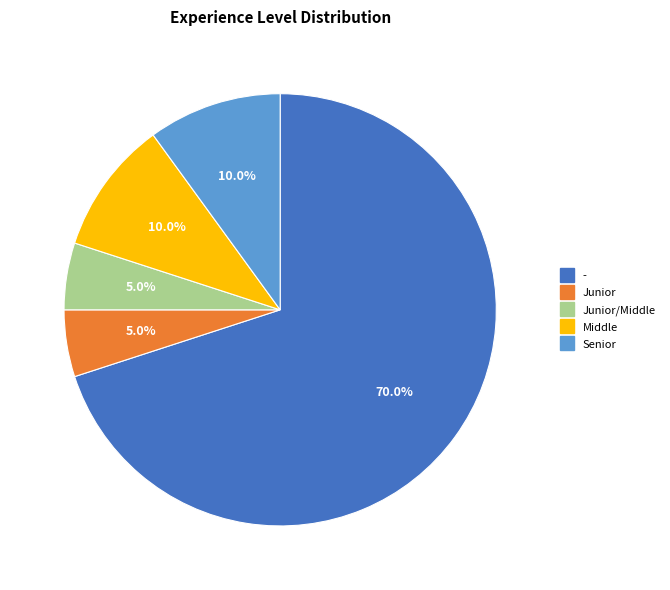

Is there a majority slice in this chart?

Yes